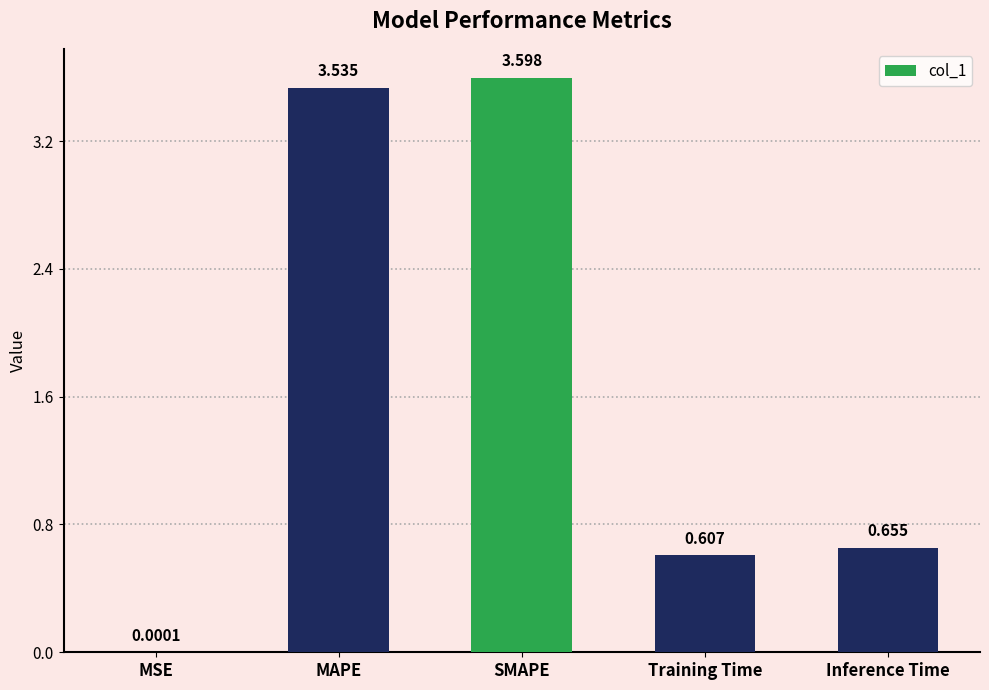

At which label is the value closest to 1?

Inference Time